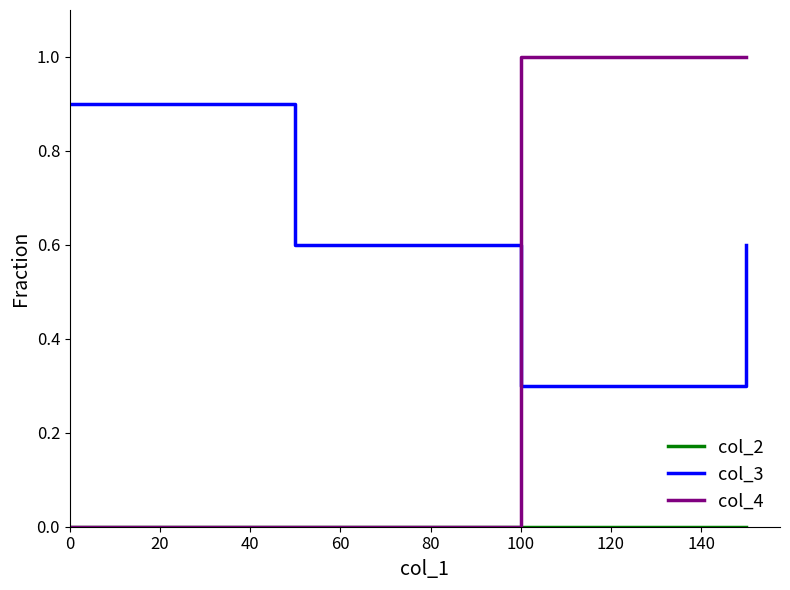

Which series ends up on top after the final intersection of col_4 and col_3?

col_4